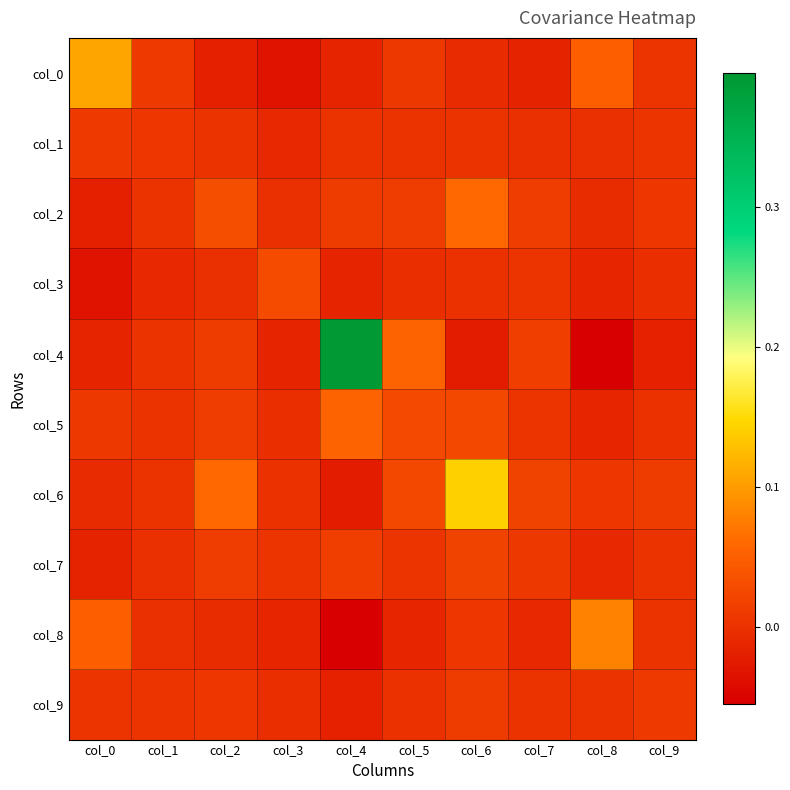

Between col_3 and col_4, which series saw the biggest shift?

col_4